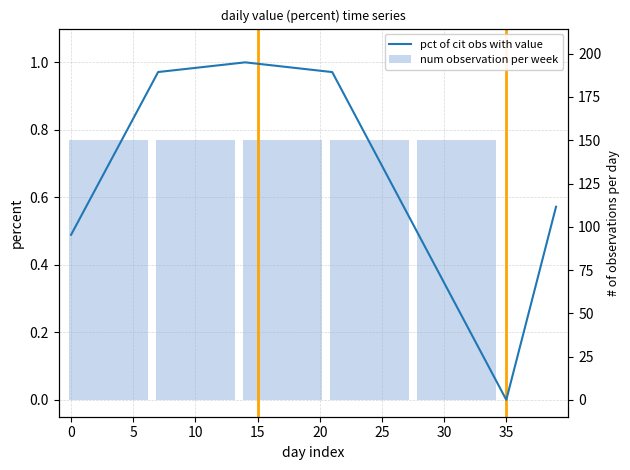

Which label corresponds to the smallest value in the chart?

35